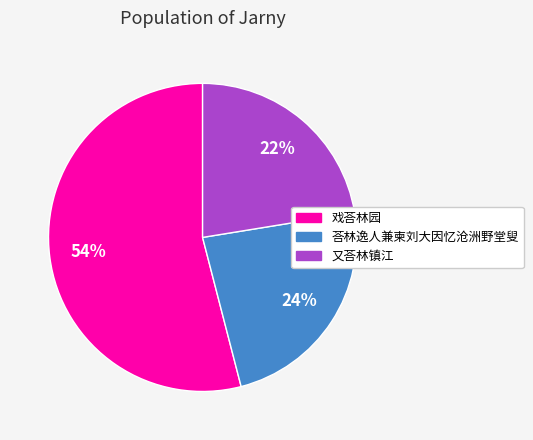

To the nearest percent, what is the difference between the 戏荅林园 and 荅林逸人兼柬刘大因忆沧洲野堂叟 slice percentages?

30%